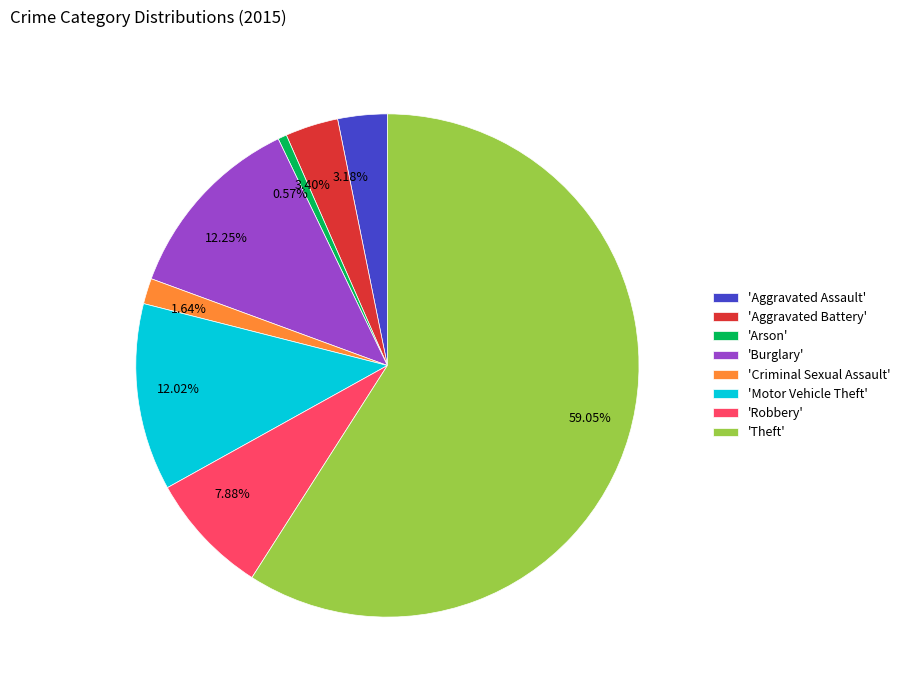

Is there any slice that represents more than half of the pie?

Yes